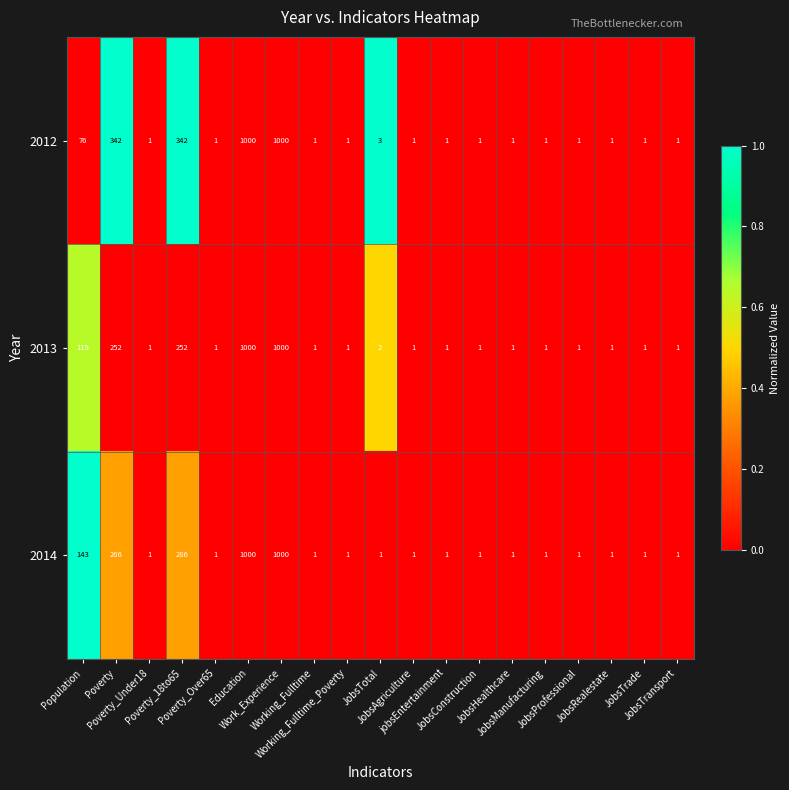

Rank the series by their average value, from lowest to highest.

2013, 2014, 2012